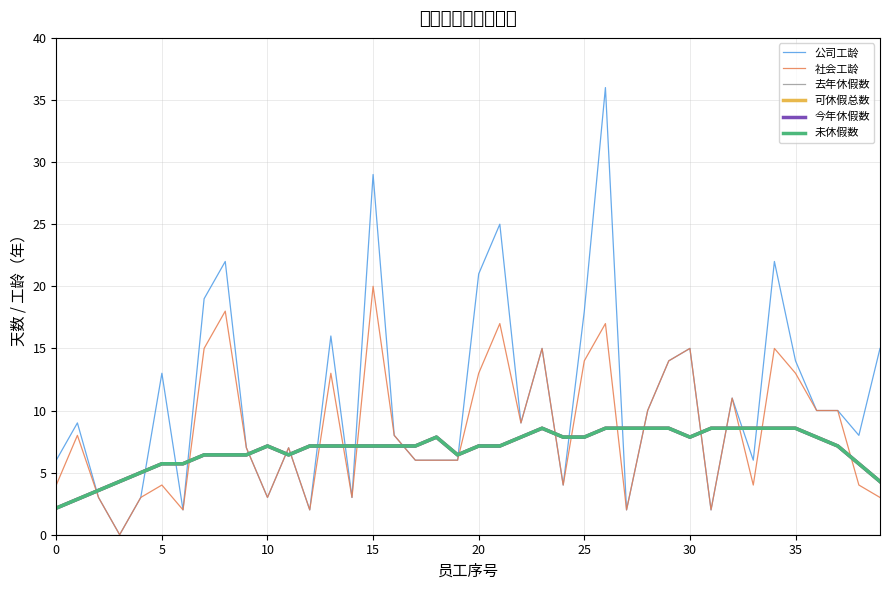

Does the chart display data point markers on the line(s)?

No